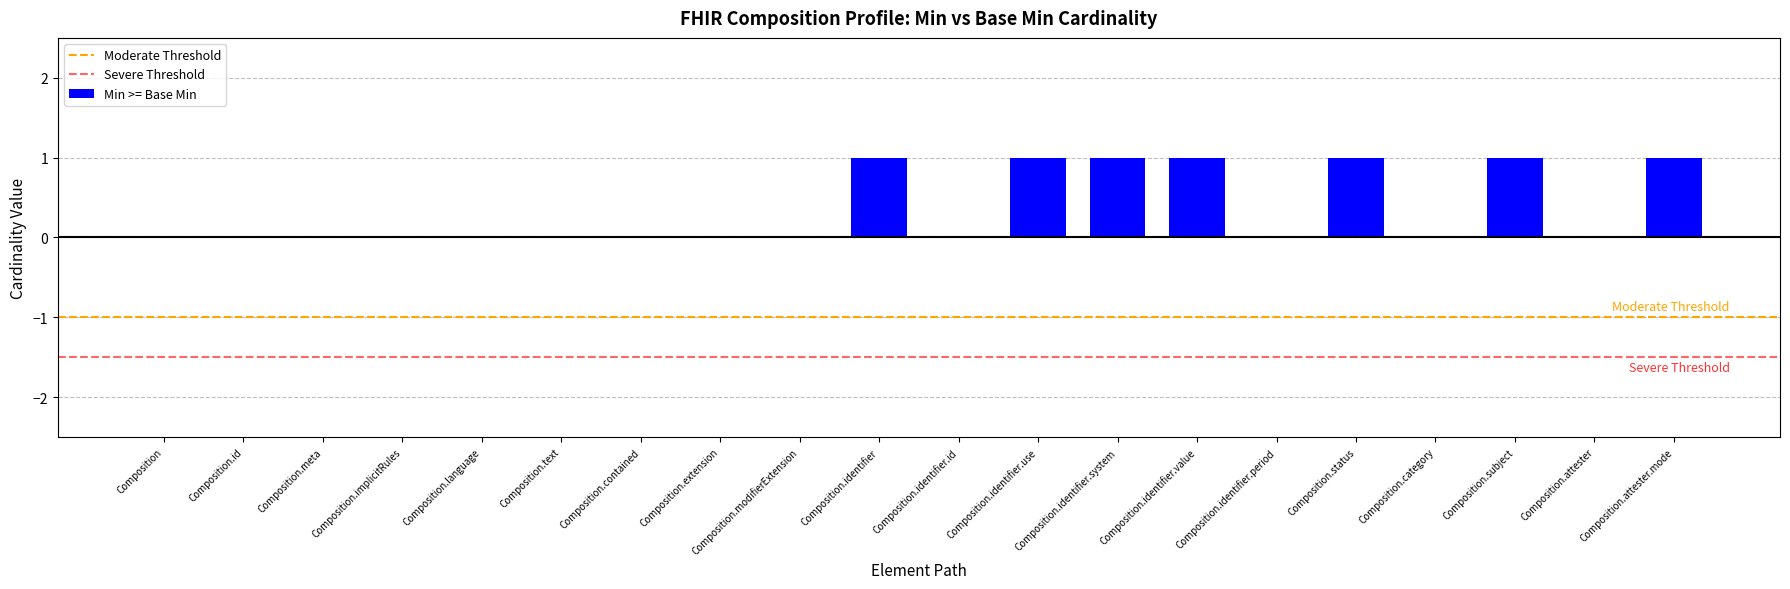

Are the bars grouped side by side (vs. stacked)?

Yes